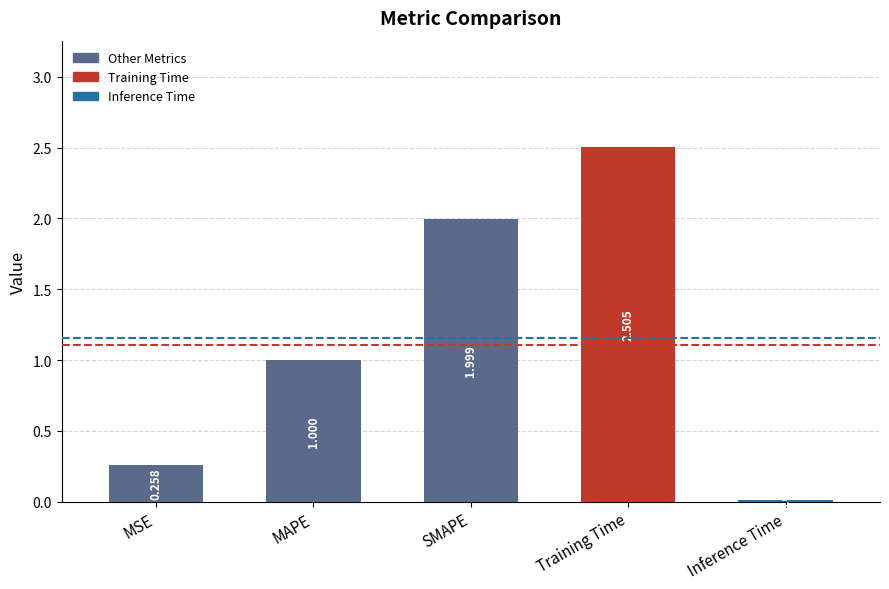

What is the change in value from Training Time to Inference Time?

-2.5